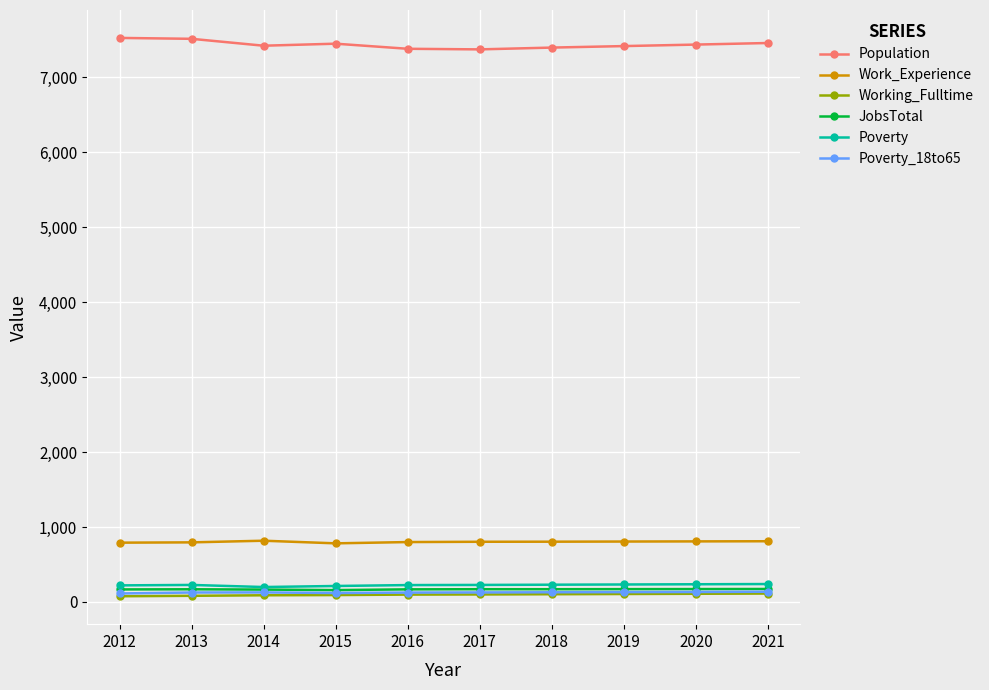

The value of Work_Experience at 2019 is 806. True or false?

True